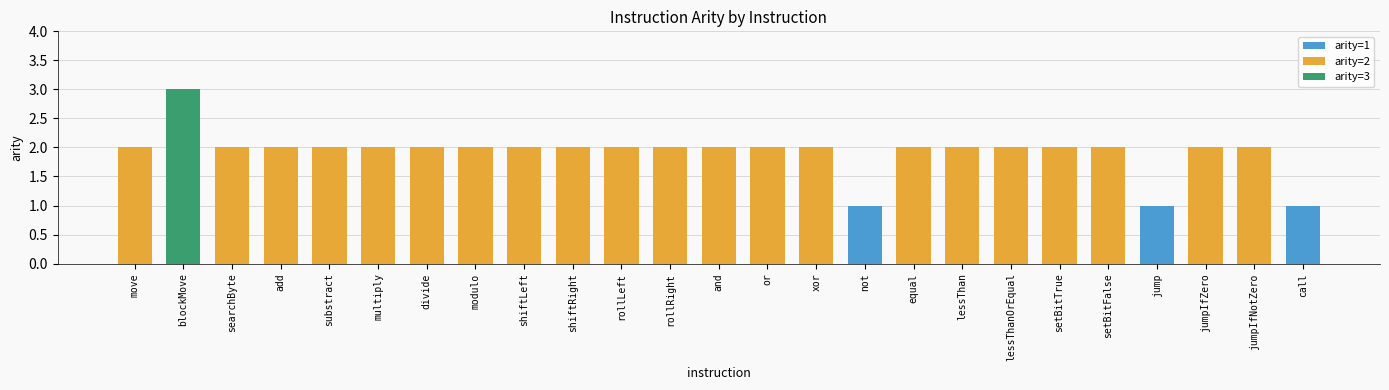

Where is the data nearest to the value 2?

move